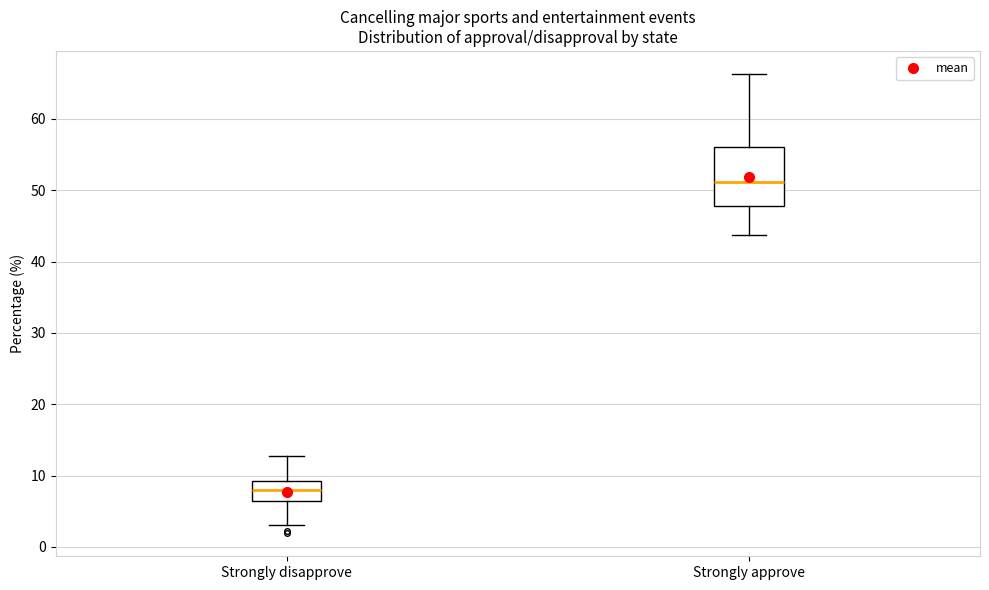

Which box has the lowest median line?

Strongly disapprove